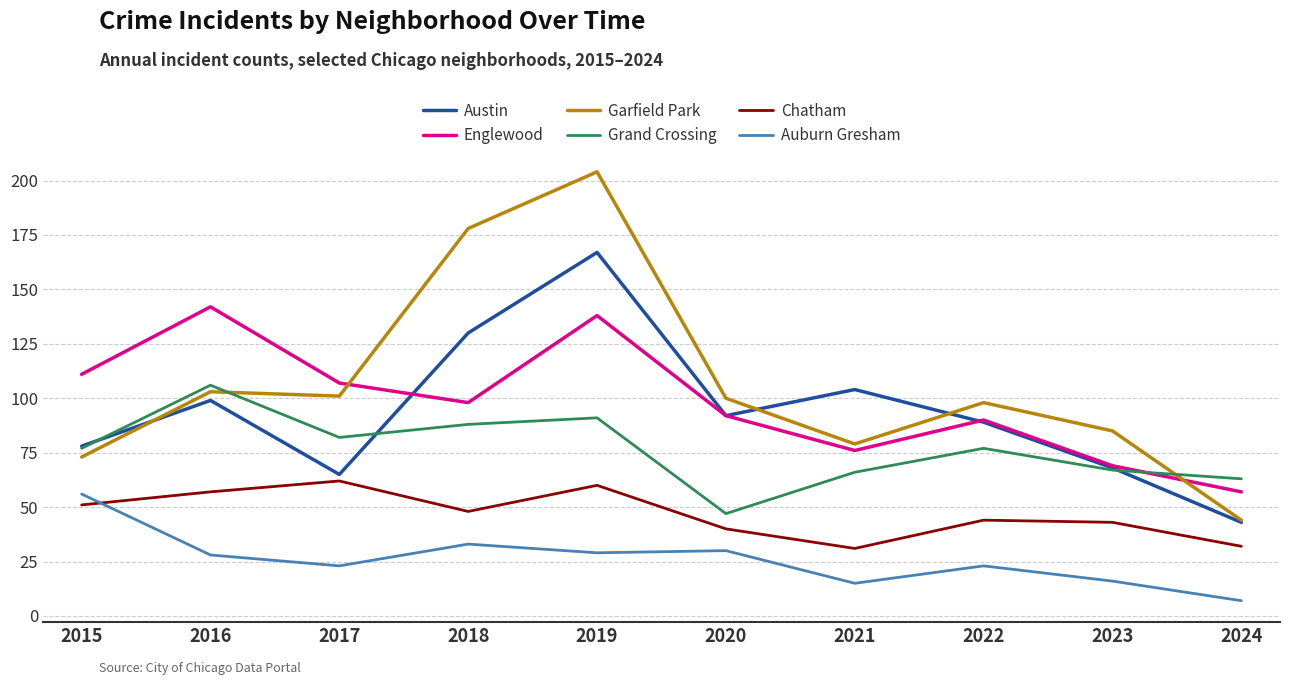

Which category has the highest value across all series?

2019